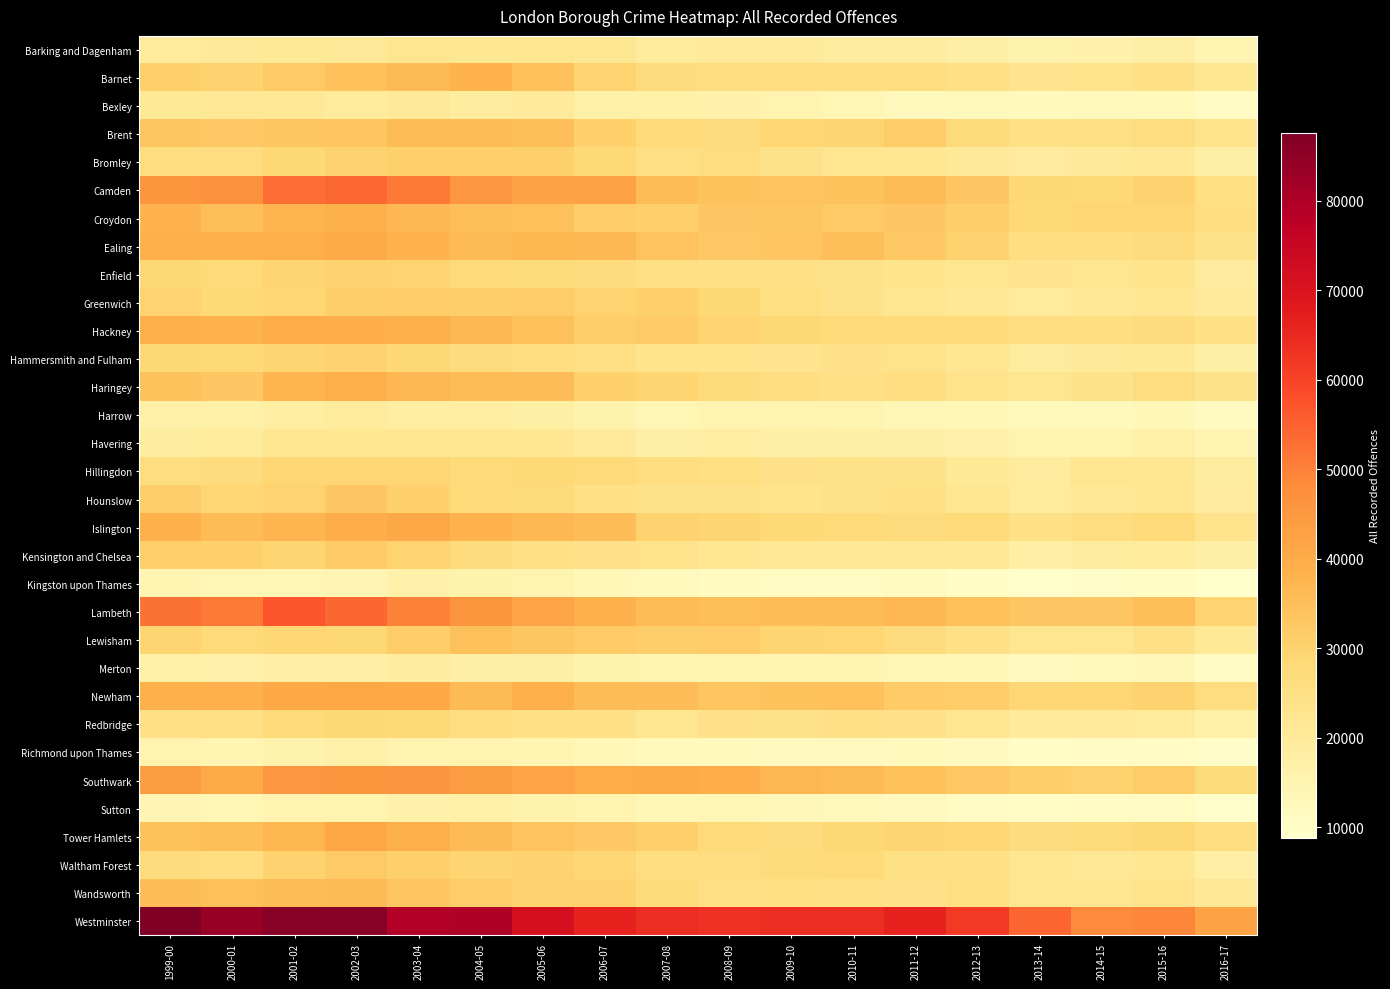

Which series changed the most between 1999-00 and 2000-01?

Westminster